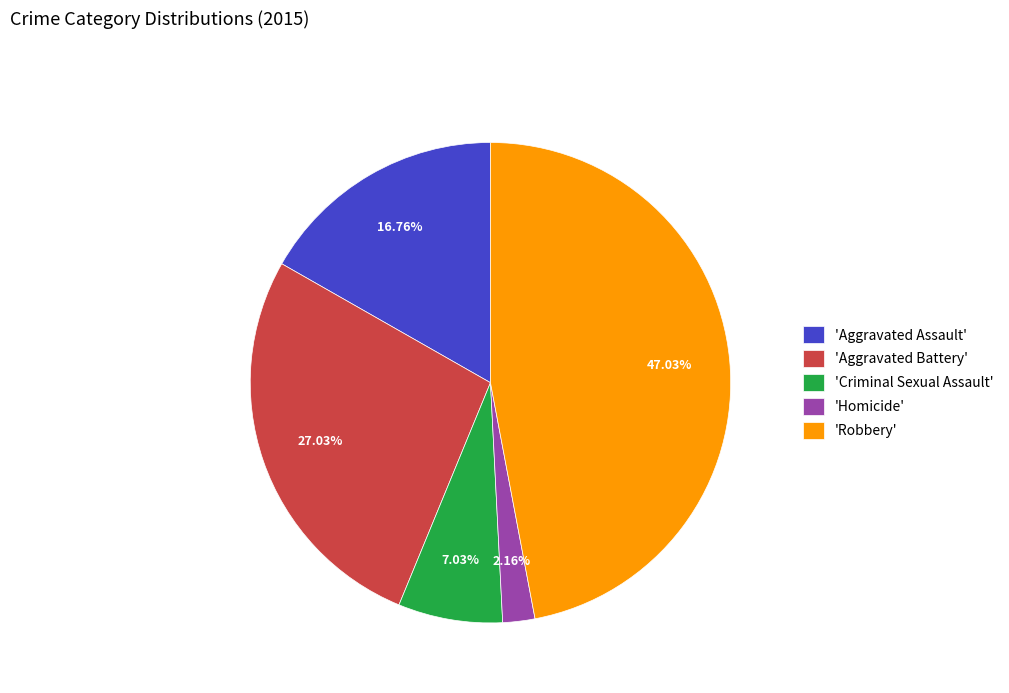

Rank the categories by value from lowest to highest.

'Homicide', 'Criminal Sexual Assault', 'Aggravated Assault', 'Aggravated Battery', 'Robbery'